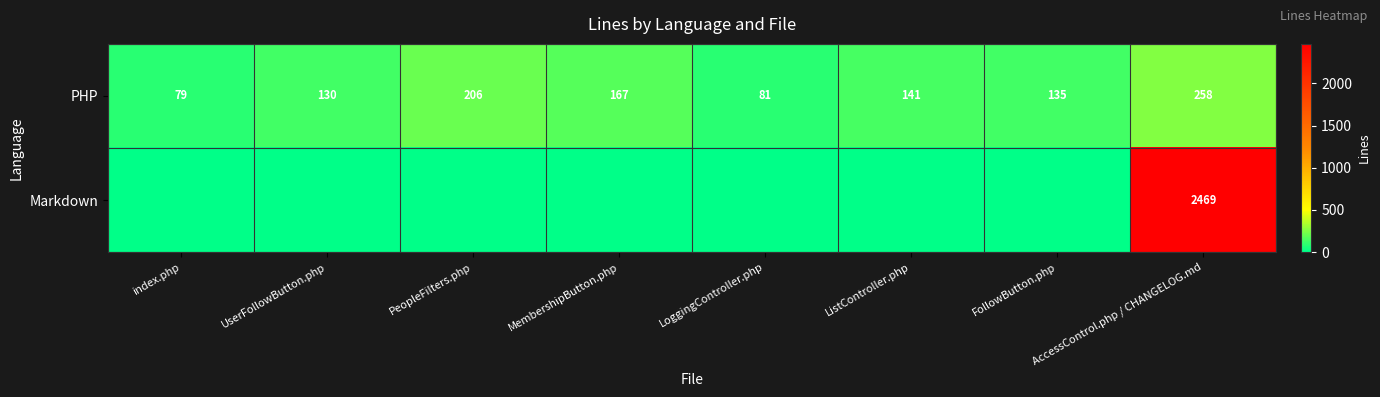

What is the total value across all series at index.php?

79